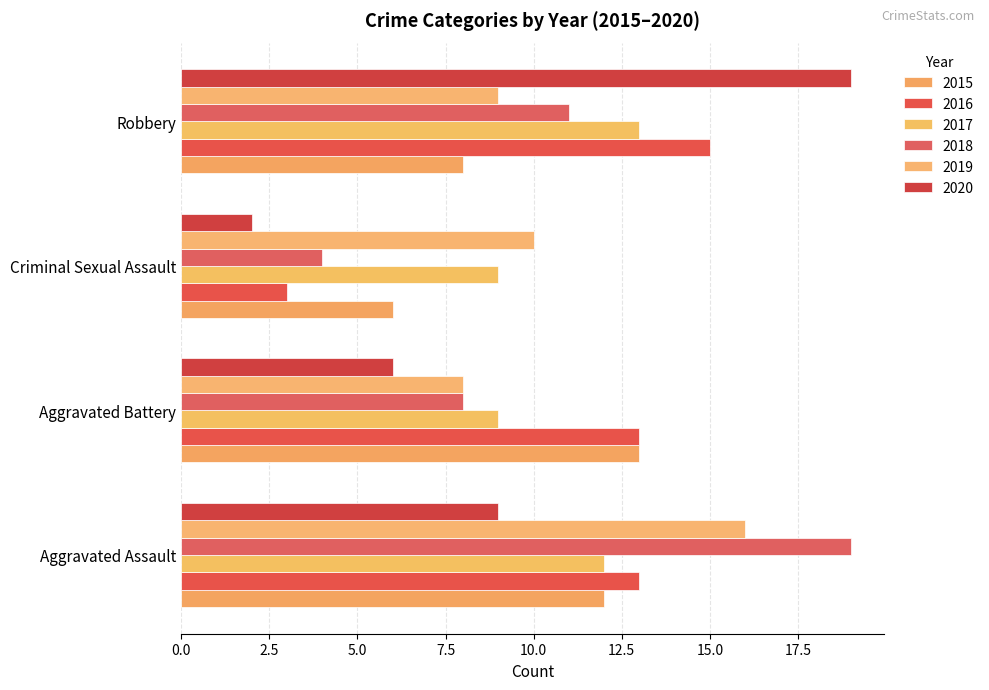

What is the average value of the 2019 series?

11